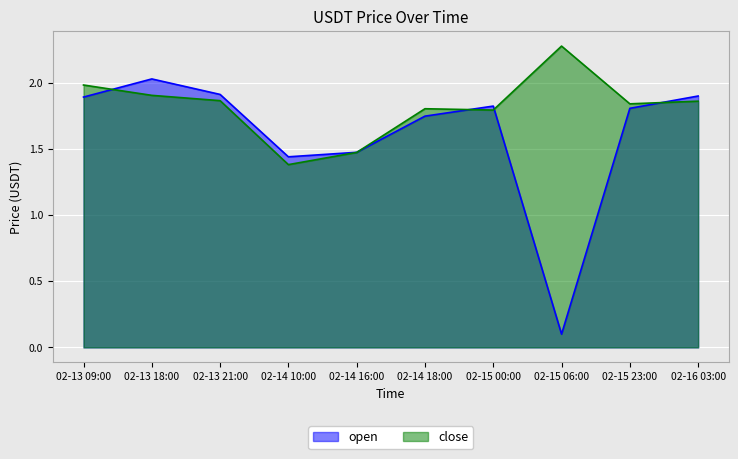

How many times do close and open cross each other?

5